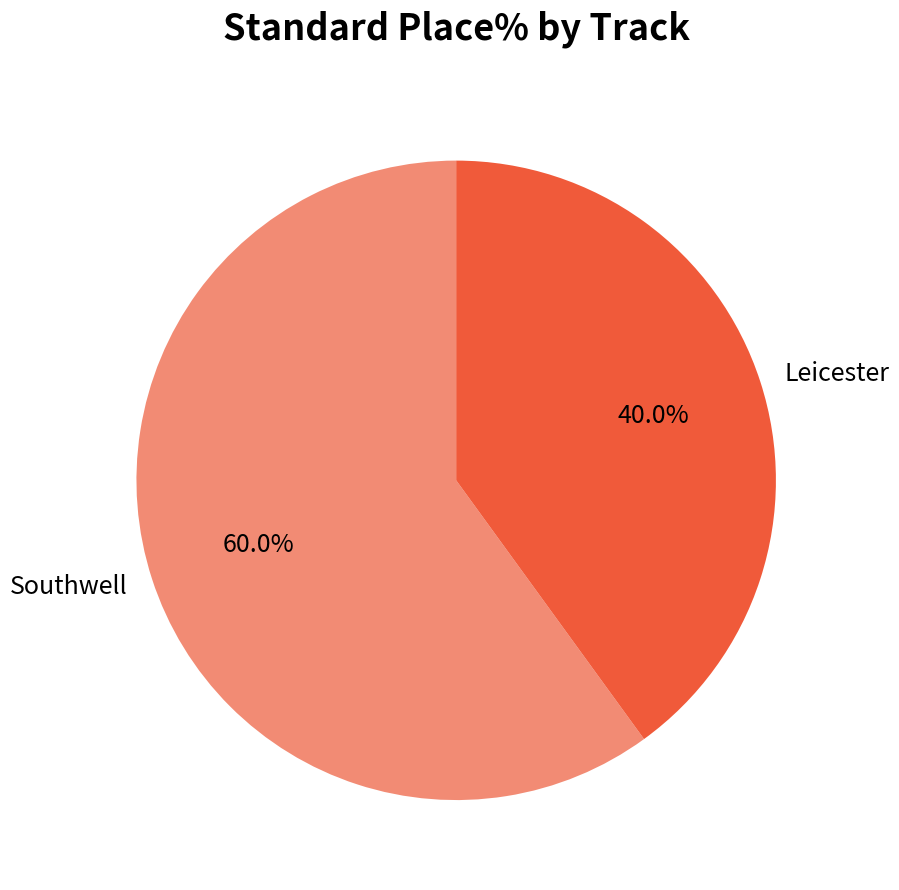

Between Leicester and Southwell, which is larger?

Southwell